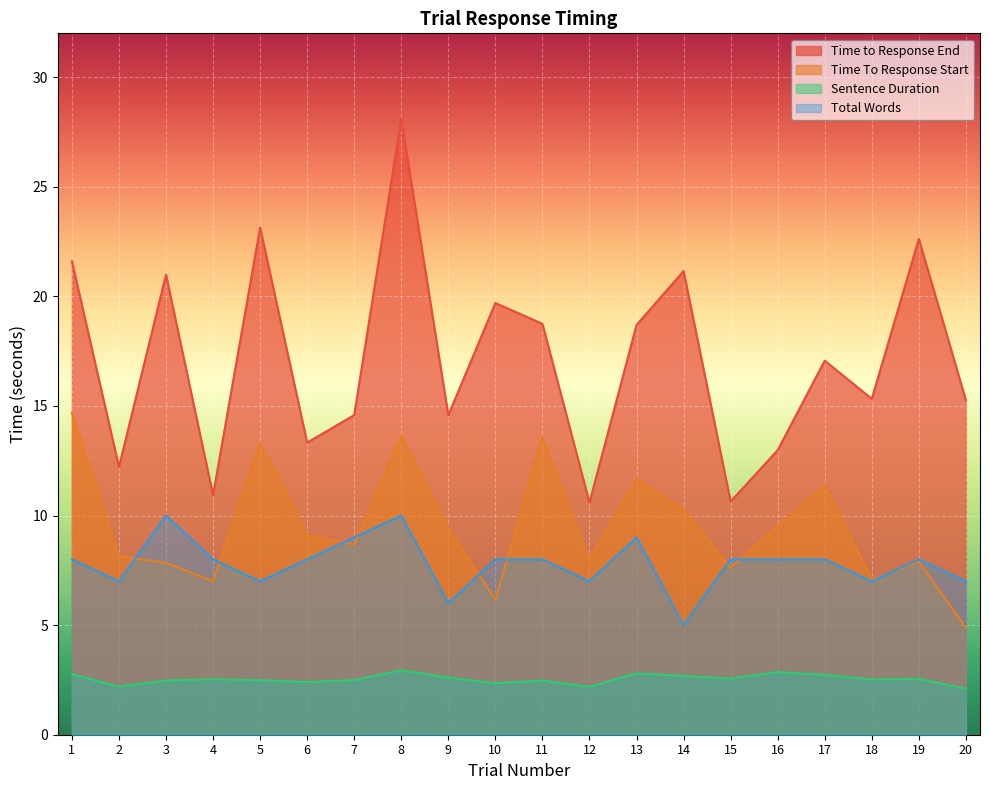

Which series changed the most between 2 and 13?

Time to Response End